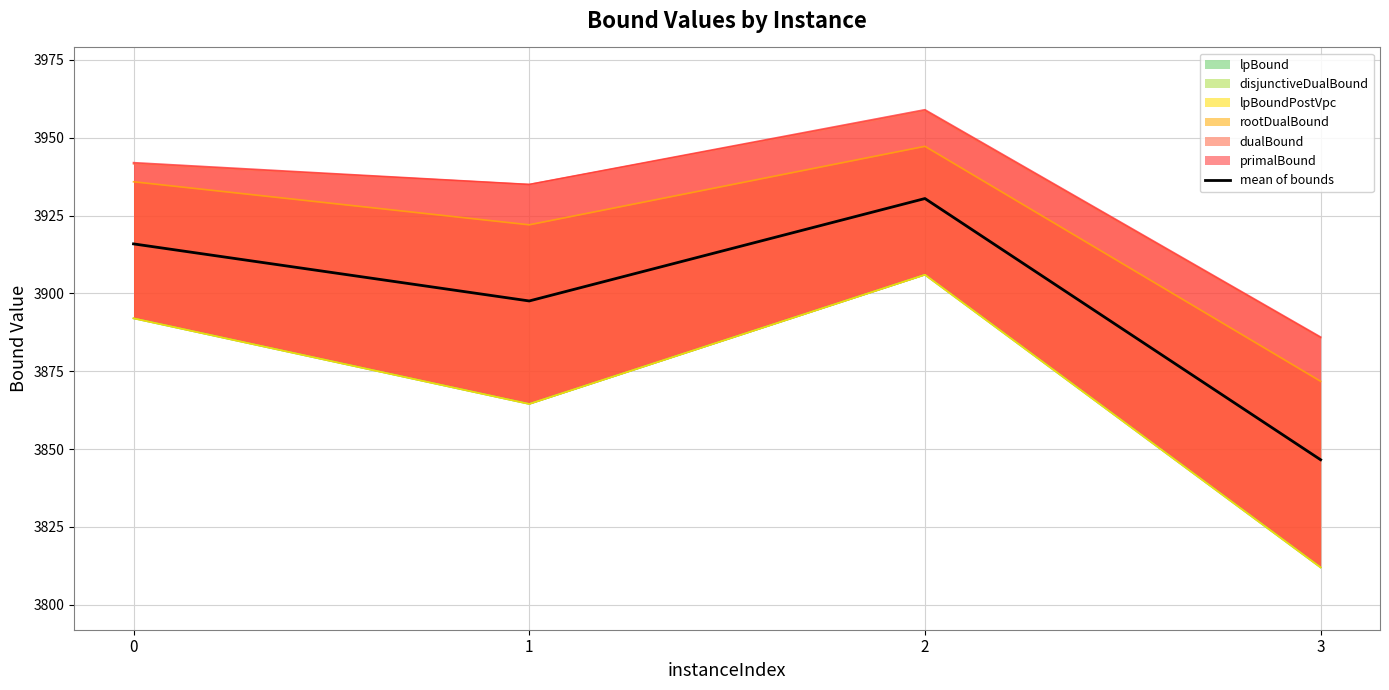

What is the greatest value displayed?

3930.5